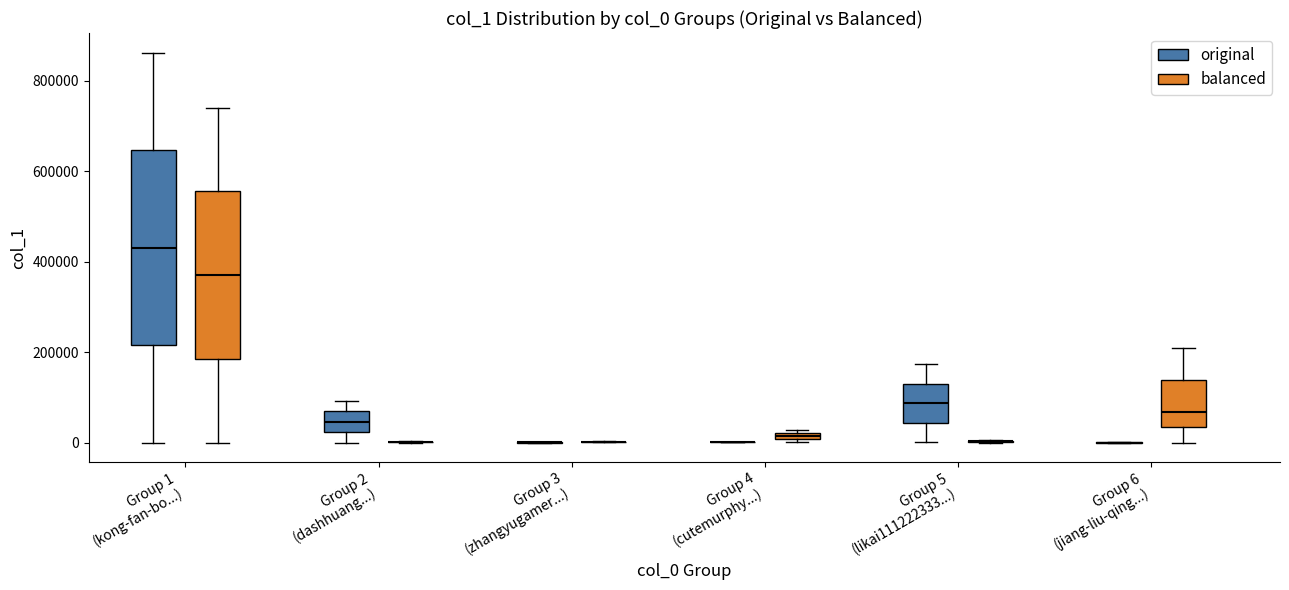

Where does the upper whisker of the box for Group 5 (likai111222333...) (original) end on the y-axis? The values are not printed on the chart, so give them approximately, as read against the axis.

180000